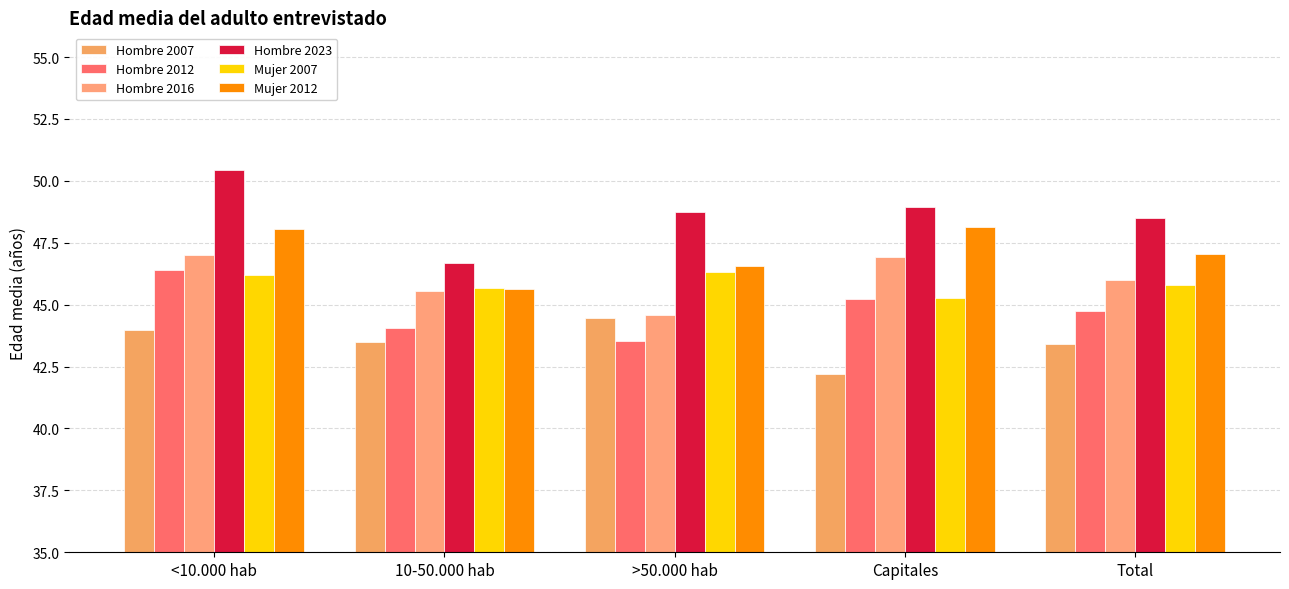

What is the sum of all Hombre 2007 values?

217.6